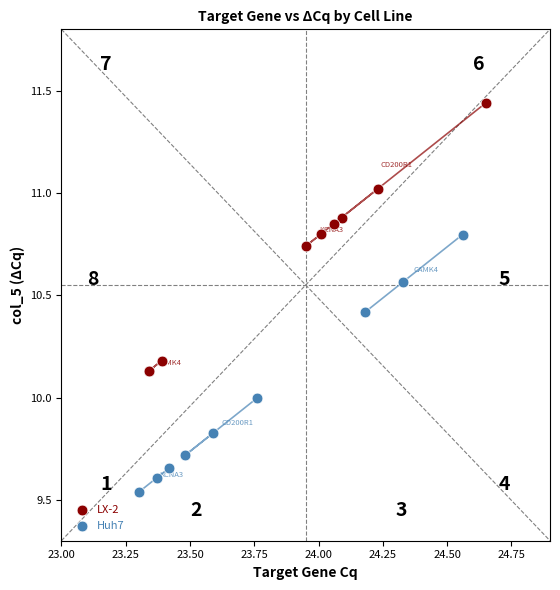

Which series contains the lowest Y value?

Huh7